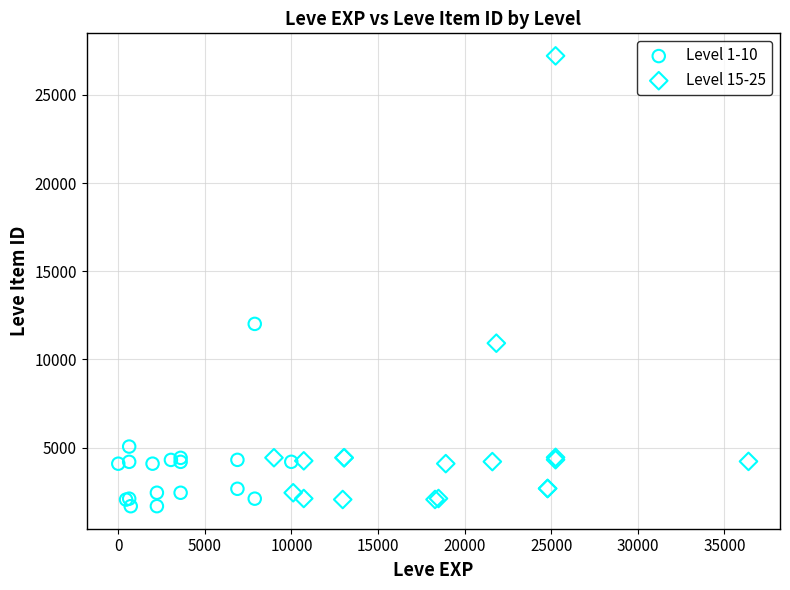

Which series contains the highest Y value?

Level 15-25